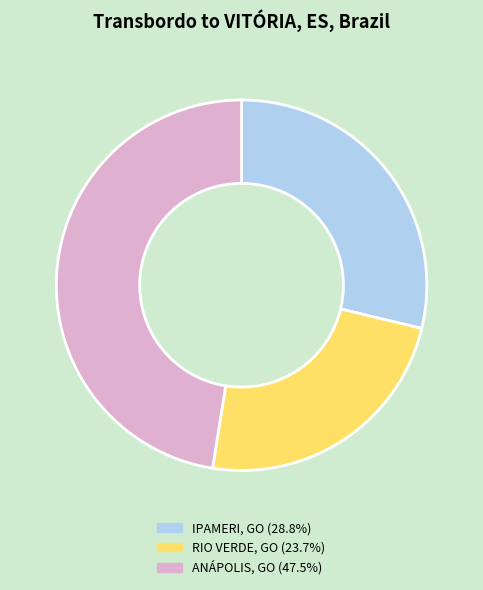

Do ANÁPOLIS, GO (47.5%) and RIO VERDE, GO (23.7%) together represent more than half of the pie?

Yes